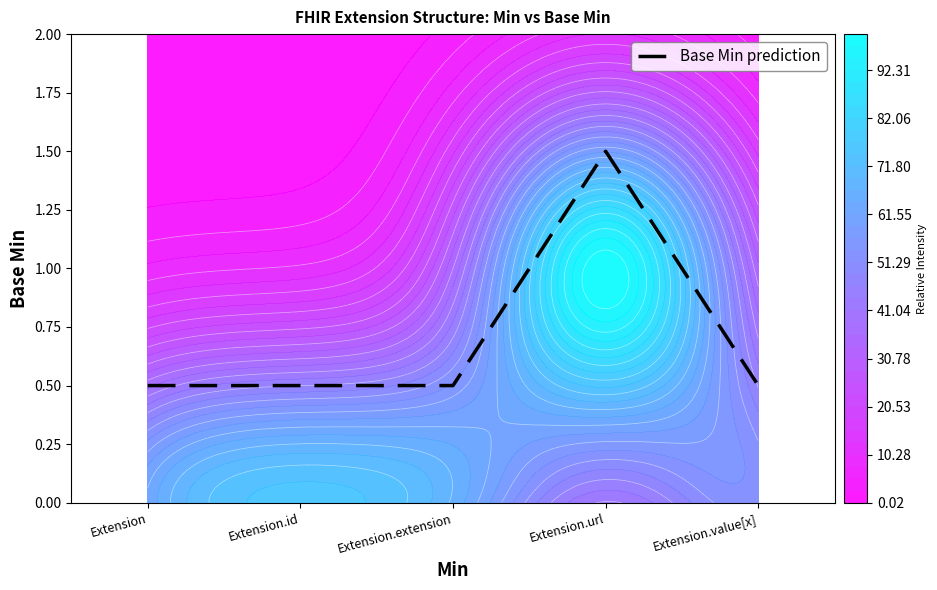

How many interior local peaks (higher than both neighbors) does the data have?

1